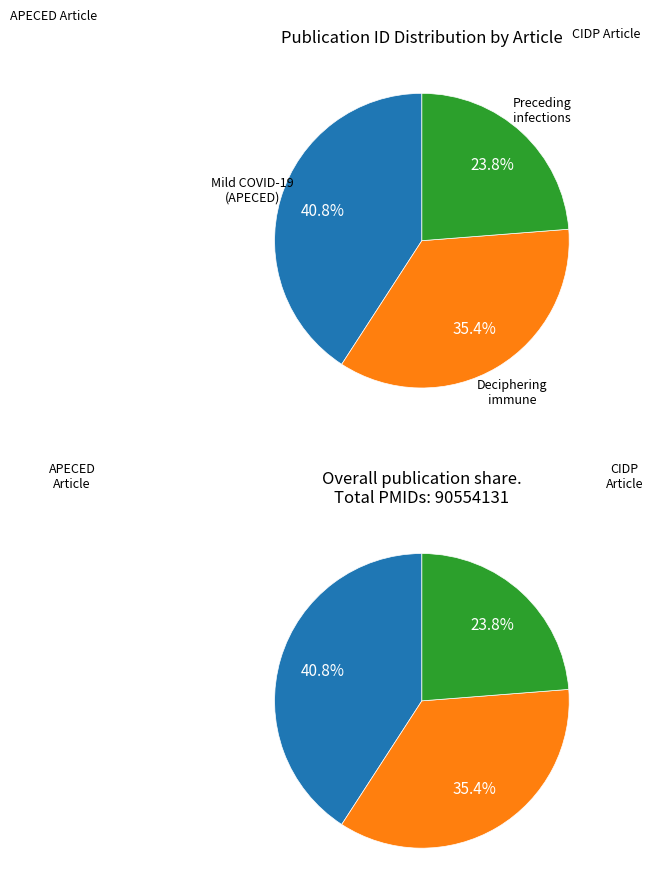

Do Preceding infections and anti-ganglioside and Deciphering immune mechanisms in CIDP together represent more than half of the pie?

Yes